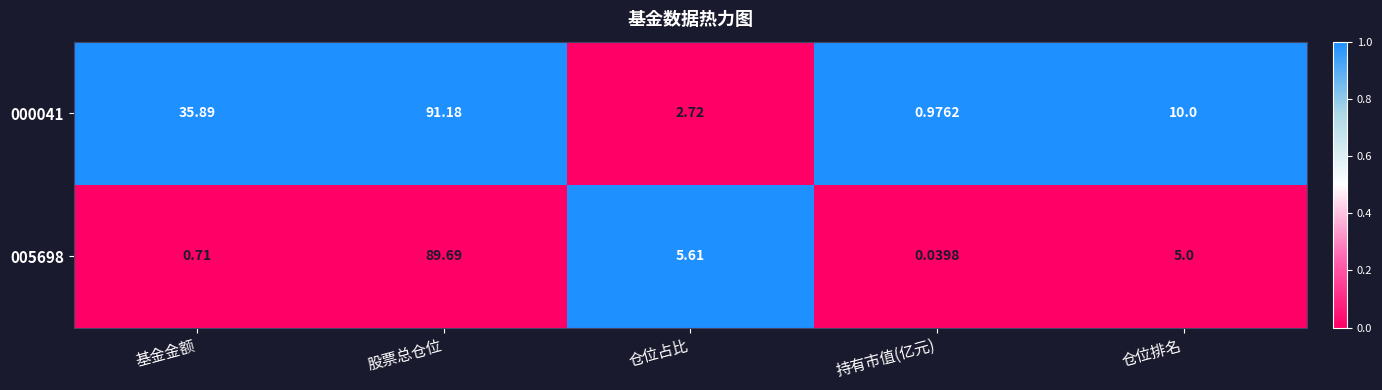

Which category has the highest value across all series?

股票总仓位